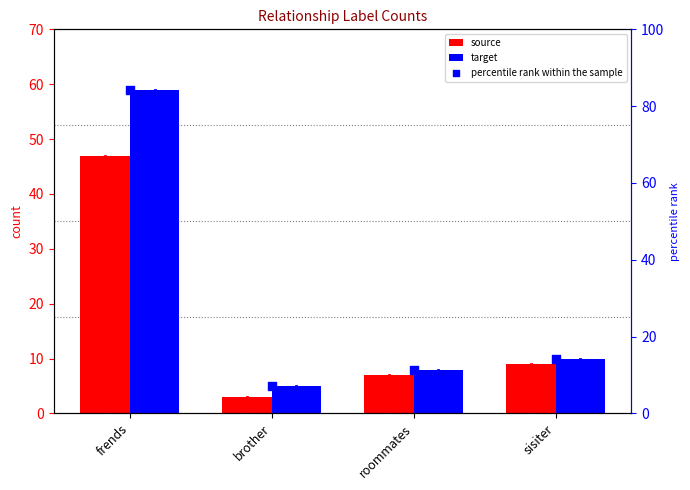

Which series has the widest spread of Y values?

percentile rank within the sample